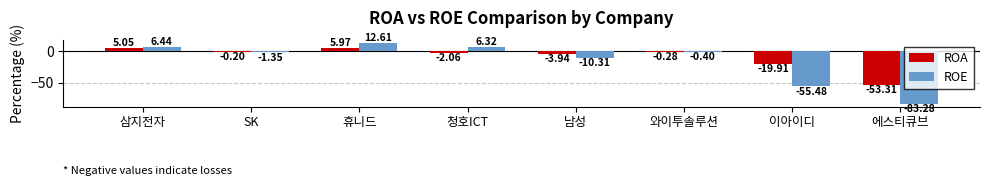

Between 와이투솔루션 and 이아이디, which series saw the biggest shift?

ROE